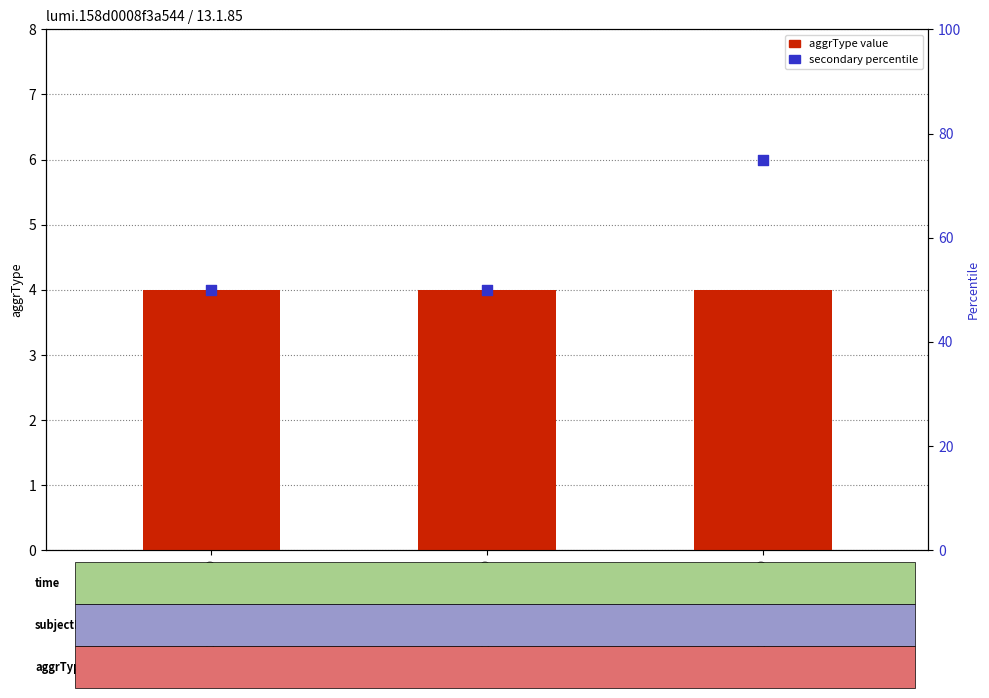

What are all the series names shown in the legend?

aggrType value, secondary percentile